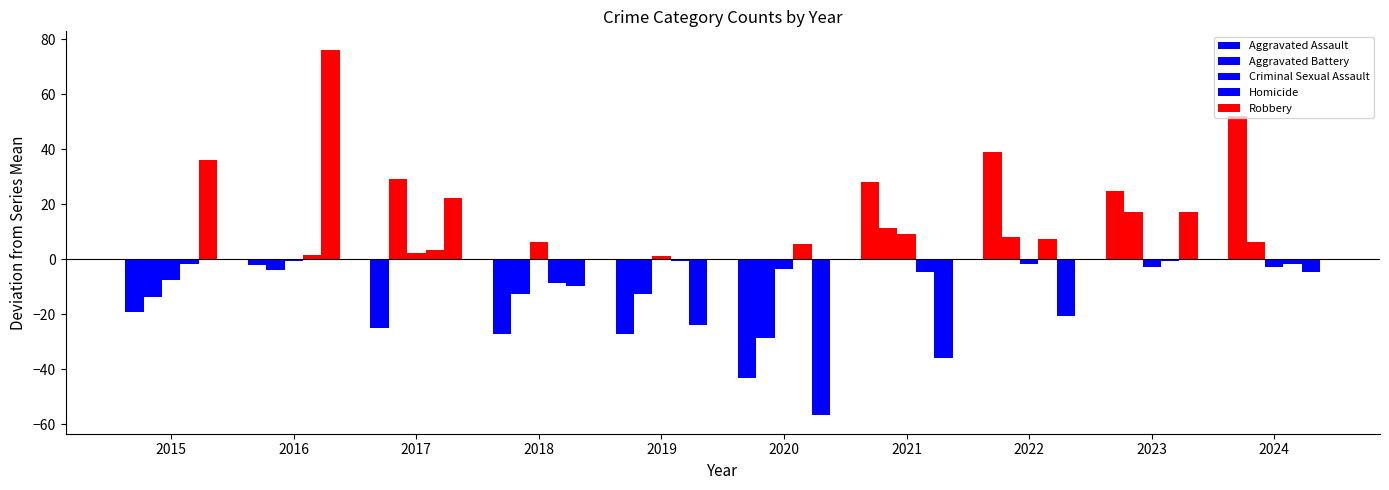

How many data points in Aggravated Battery are less than 6?

5